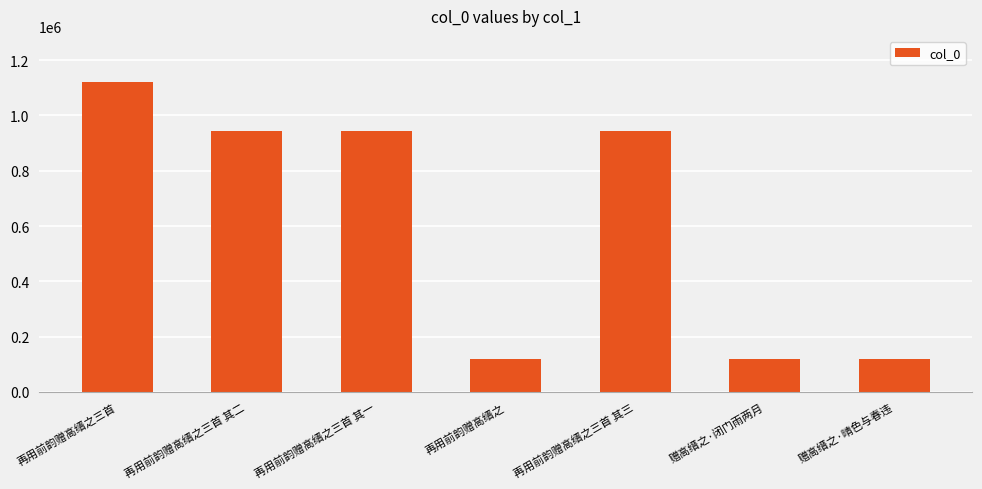

What is the label of the 7th bar from the right?

再用前韵赠高缙之三首